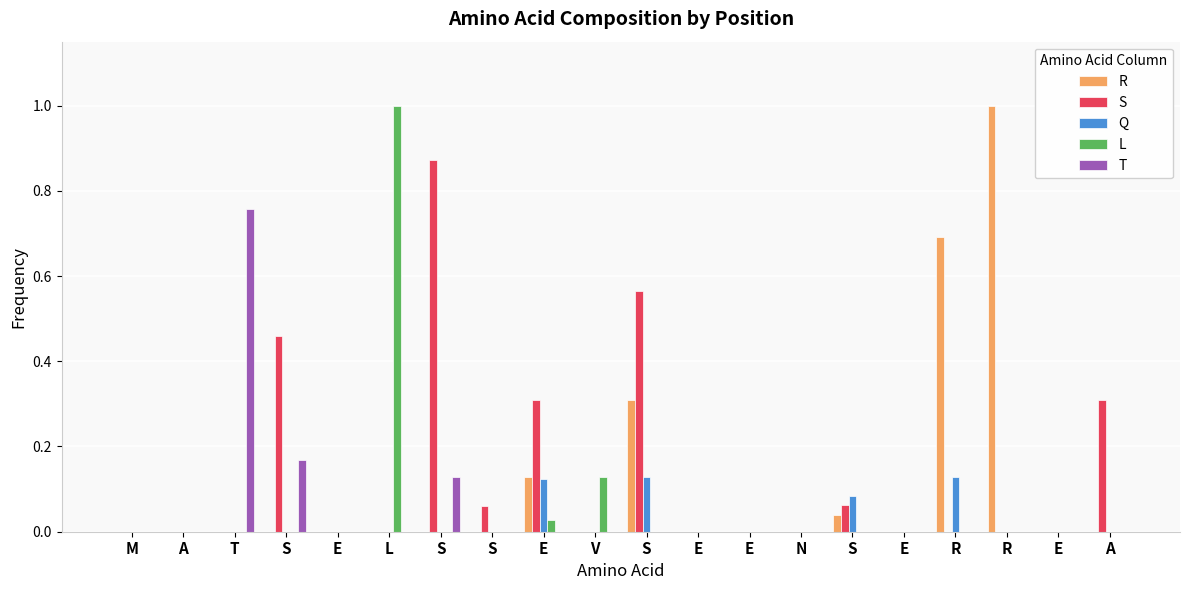

Are the bars grouped side by side (vs. stacked)?

Yes